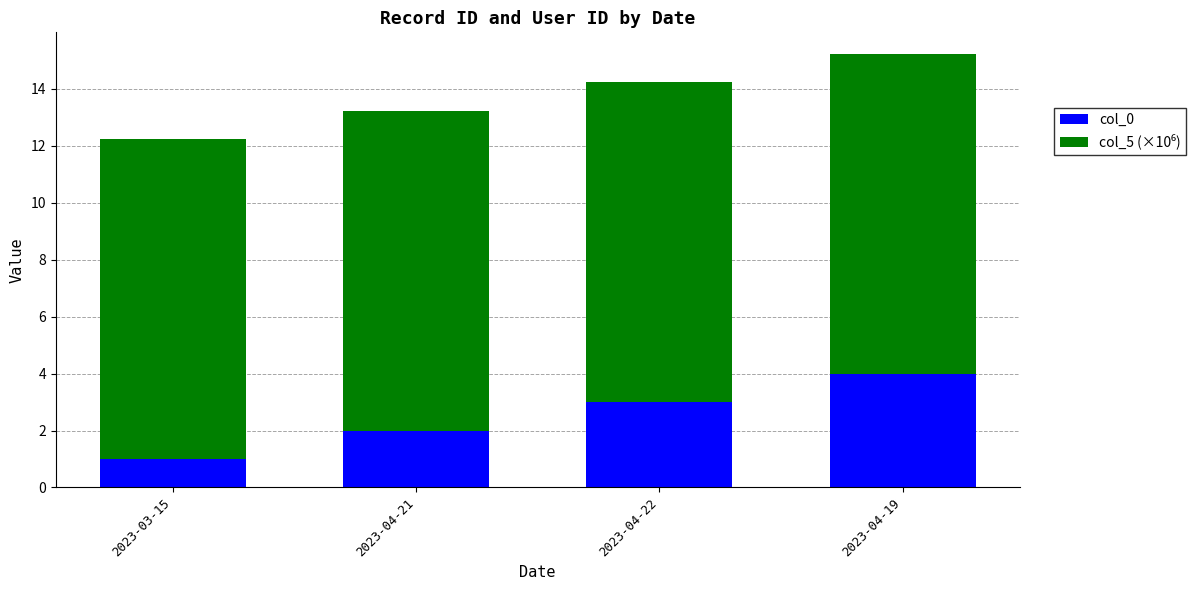

Reading left to right, what are the values for col_0?

2023-03-15=1.0	2023-04-21=2.0	2023-04-22=3.0	2023-04-19=4.0